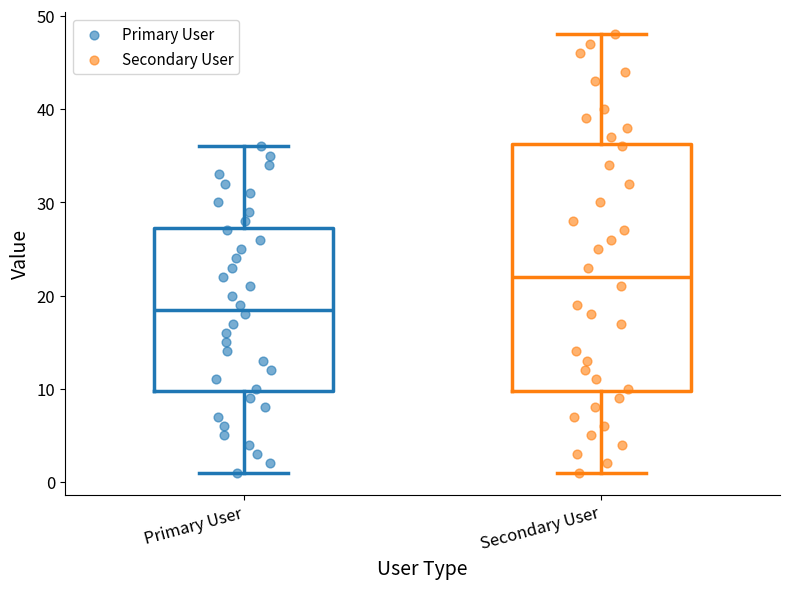

Reading left to right, read every box against the y-axis: the position of its median line, the range the box covers, and the ends of its whiskers. The values are not printed on the chart, so give them approximately, as read against the axis.

Primary User: median 19, box 10 to 27, whiskers 1 to 36
Secondary User: median 22, box 10 to 36, whiskers 1 to 48